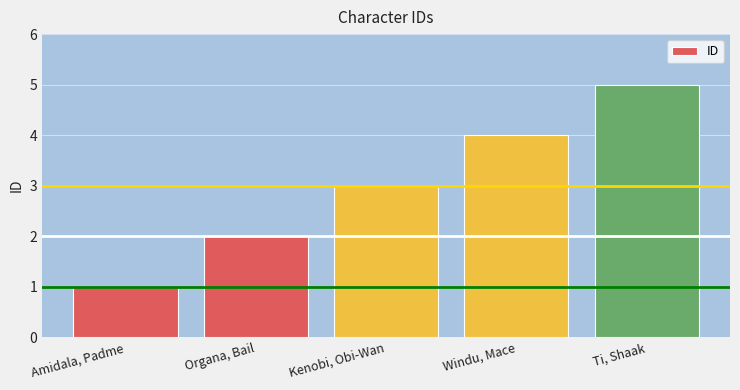

Reading left to right, what are all the values shown in this chart?

Amidala, Padme=1	Organa, Bail=2	Kenobi, Obi-Wan=3	Windu, Mace=4	Ti, Shaak=5